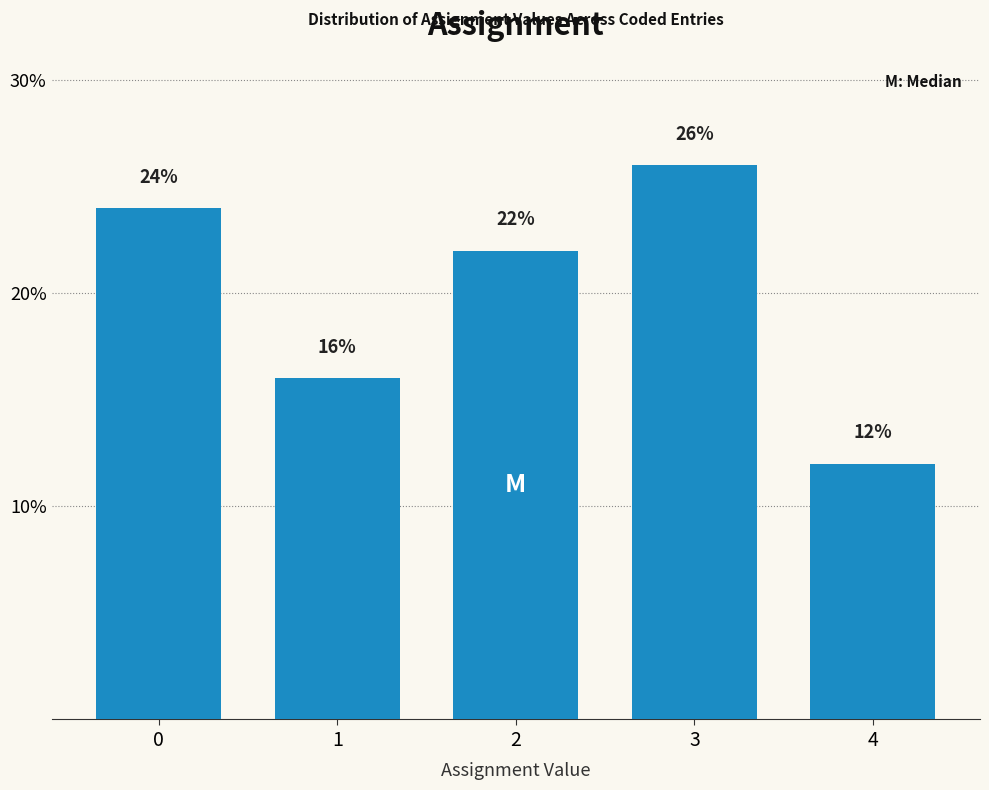

Reading right to left, list all the values displayed in this chart.

4=12	3=26	2=22	1=16	0=24